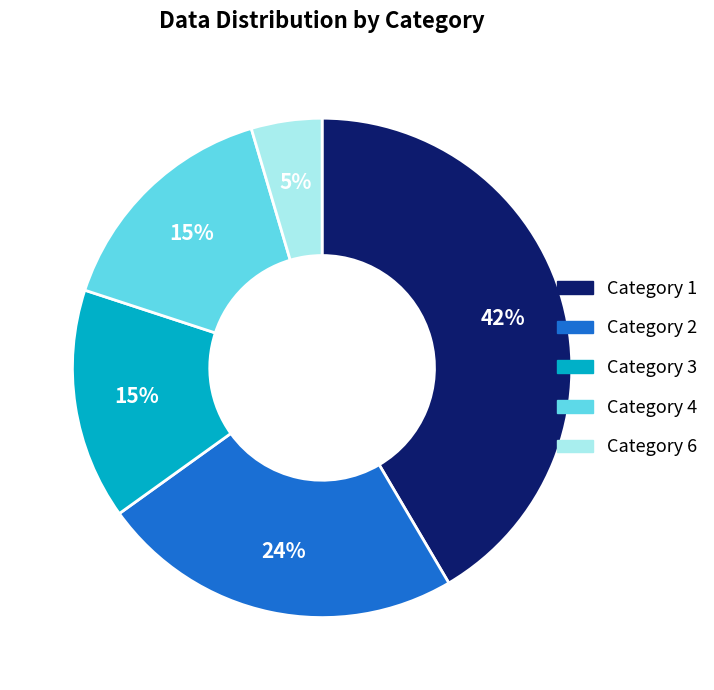

What is the largest slice in the pie chart?

Category 1